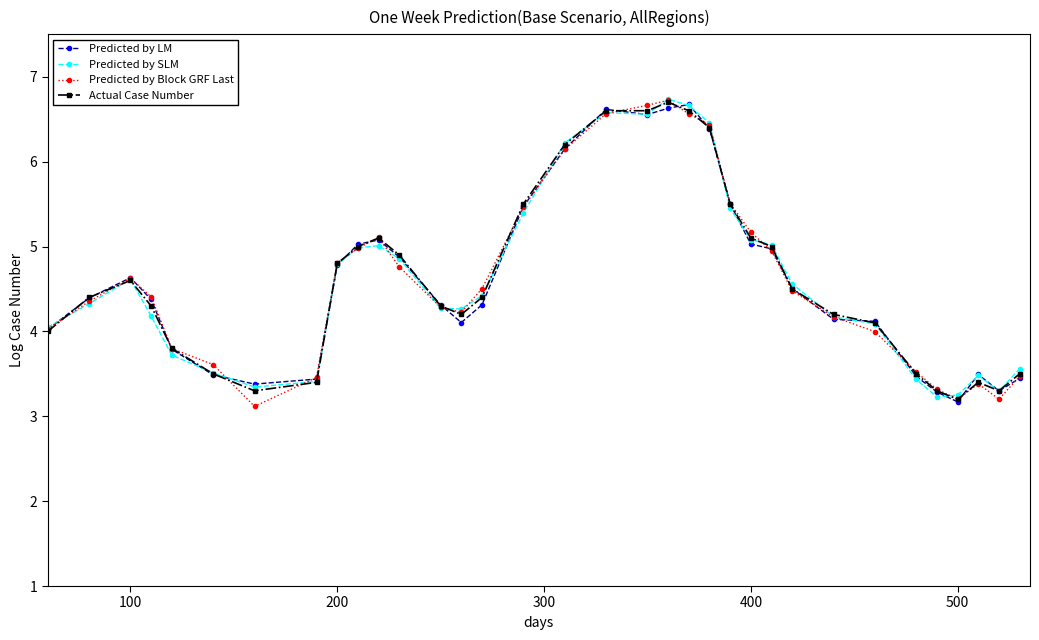

What is the greatest value displayed?

6.7